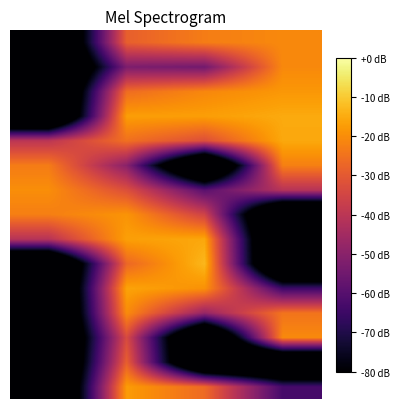

What is the spread (max minus min) of values at 1?

36.3